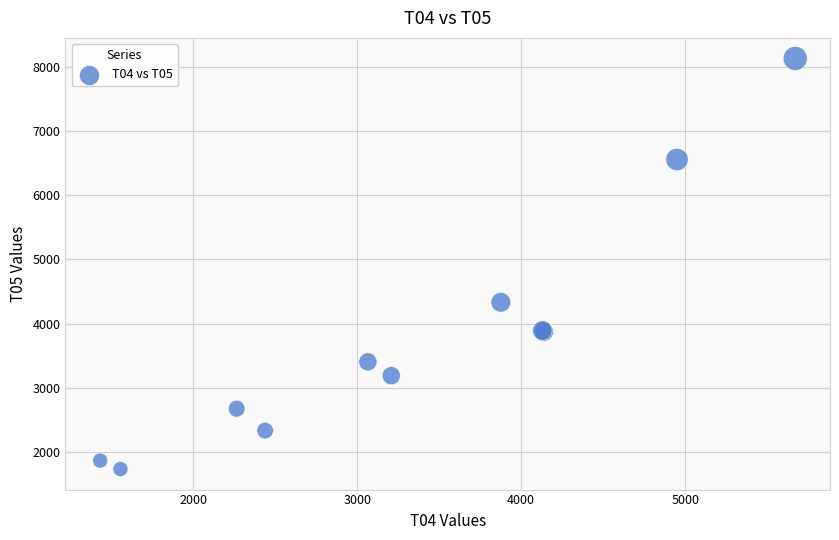

What Y value in the scatter plot is closest to 4932?

4332.4